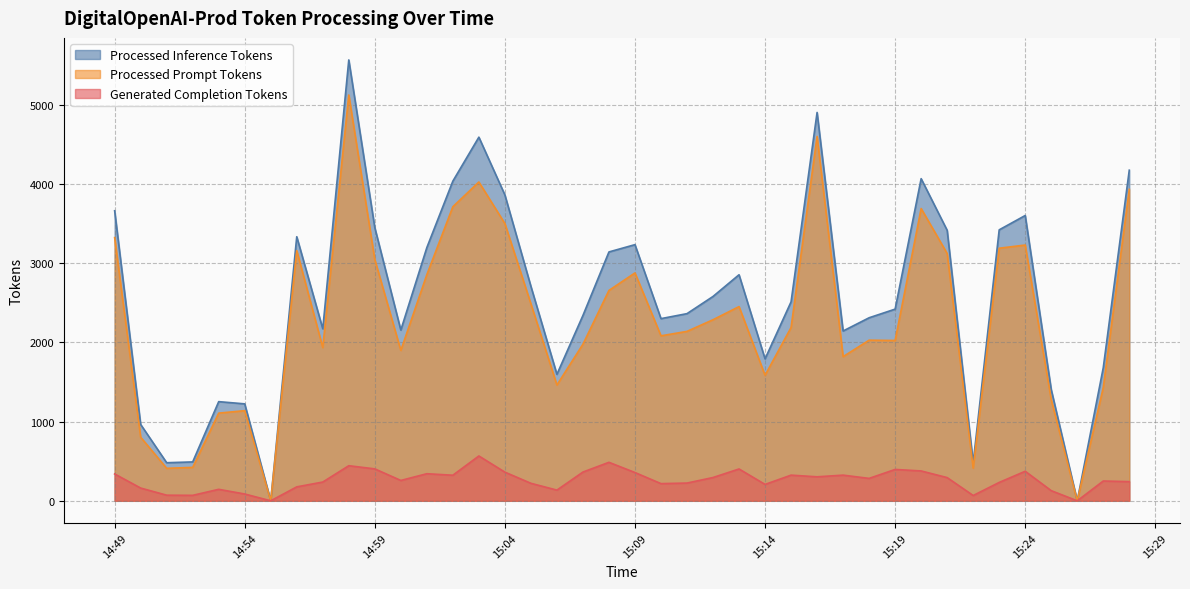

At which category does Generated Completion Tokens reach its first local valley?

2024-06-06 14:52